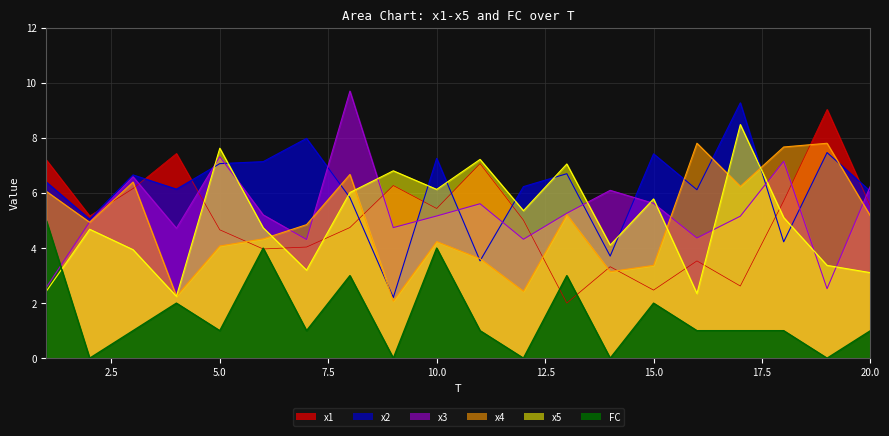

Between which two adjacent categories do x4 and x1 first intersect?

2 and 3